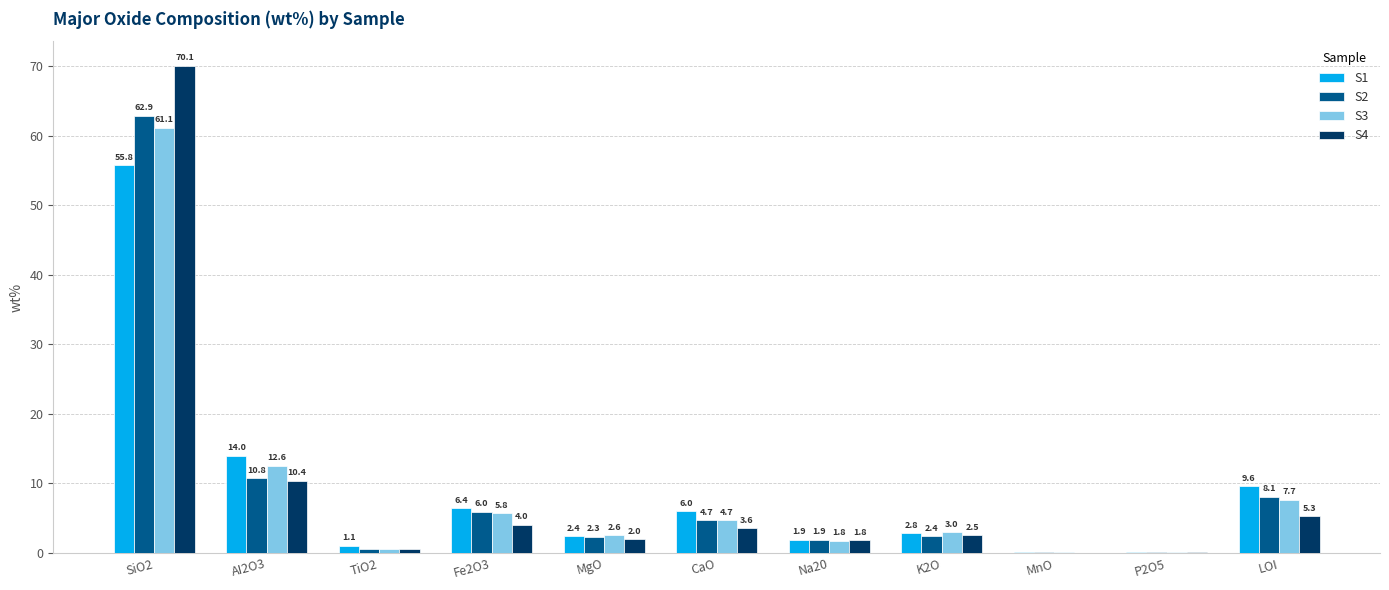

What is the sum of all S1 values?

100.2